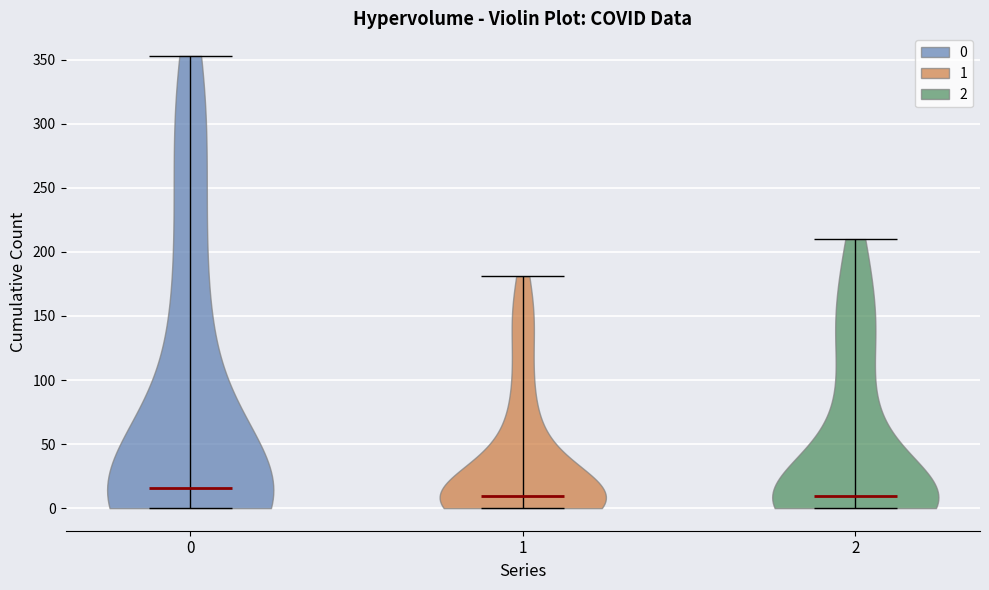

Reading left to right, read every violin against the y-axis: where its median line is, and the lowest and highest points it reaches. The values are not printed on the chart, so give them approximately, as read against the axis.

0: median line 15, lowest point 0, highest point 355
1: median line 10, lowest point 0, highest point 180
2: median line 10, lowest point 0, highest point 210